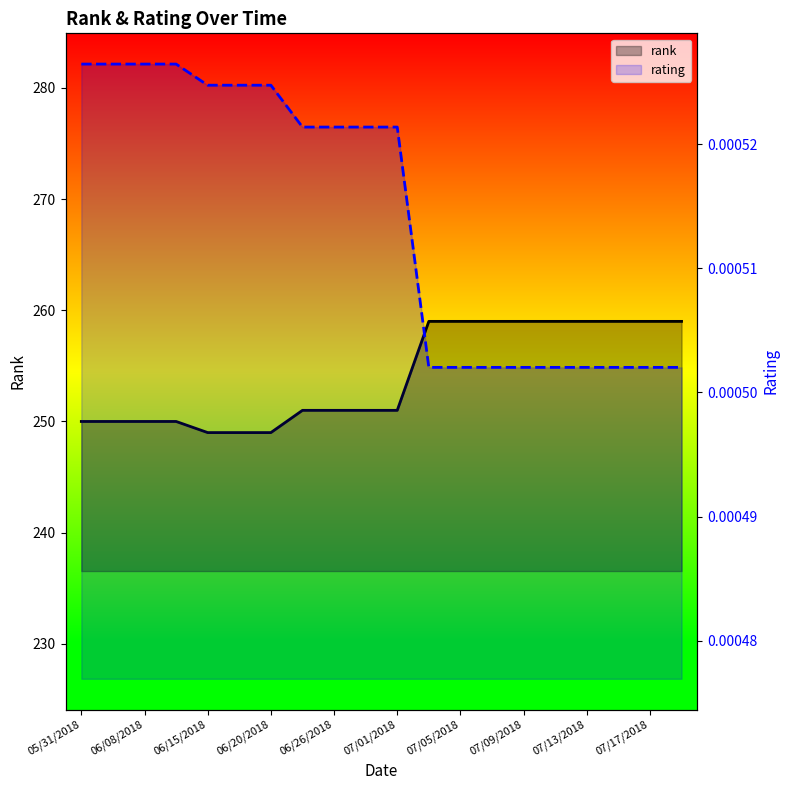

Is it true that rank equals 421.7 at 07/17/2018?

False